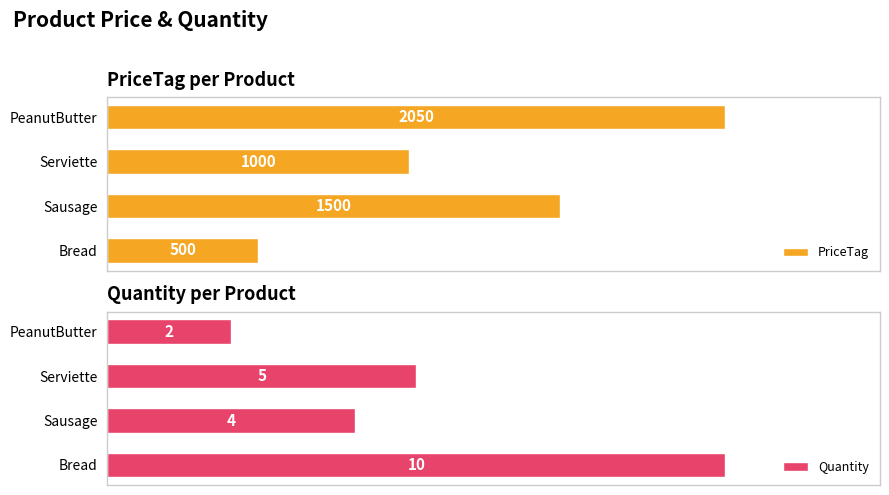

Which category has the lowest value in the PriceTag series?

Bread